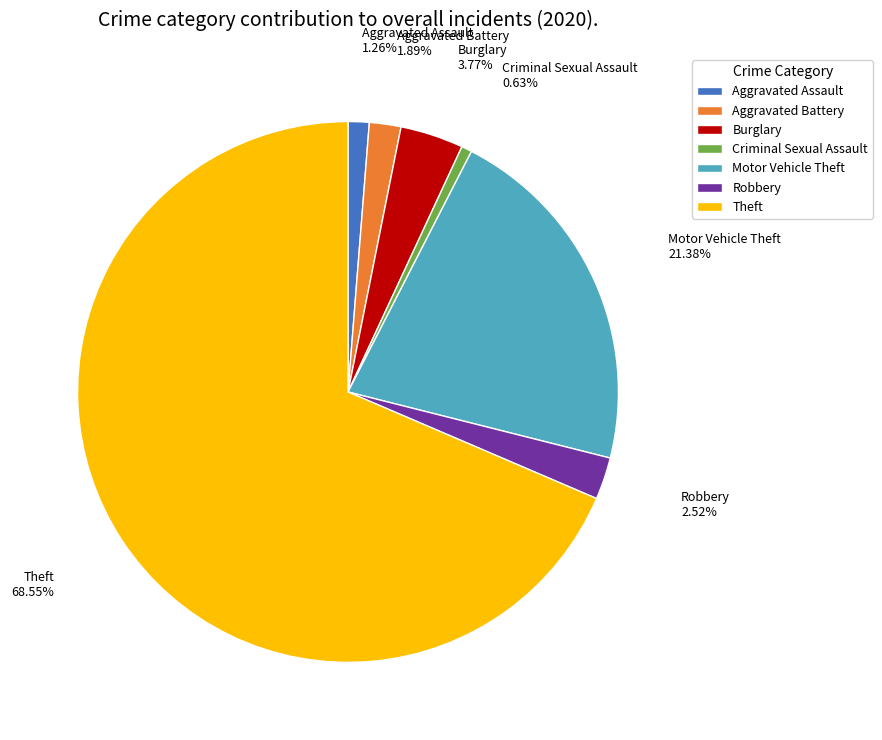

To the nearest percent, what is the difference between the Burglary and Aggravated Assault slice percentages?

3%